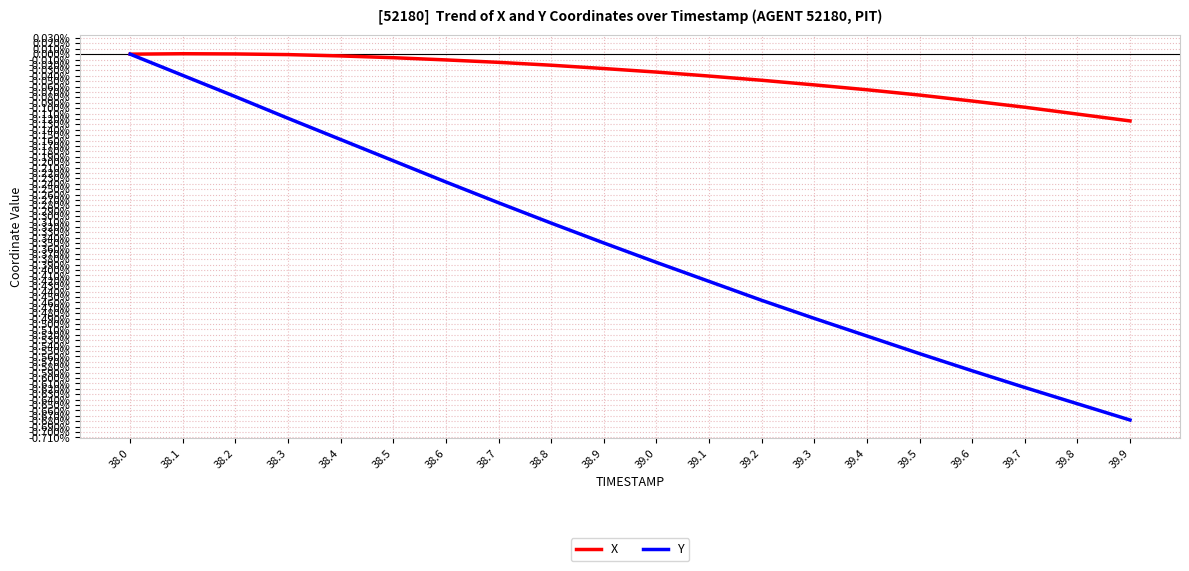

List the series in order of their overall mean, highest first.

X, Y